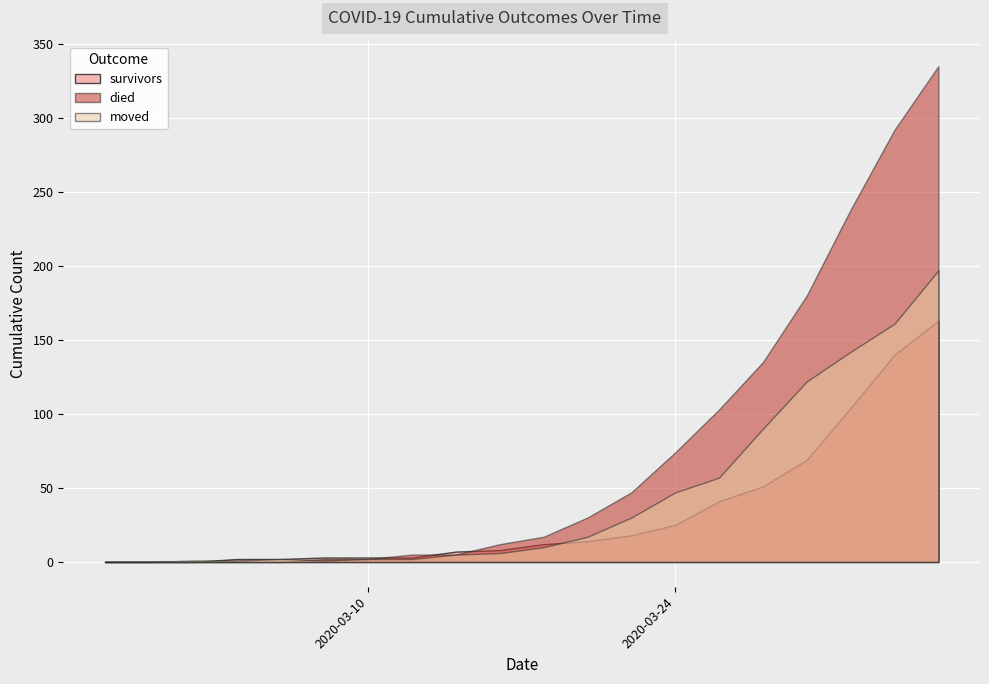

The moved series shows 47 at 2020-03-24. True or false?

True